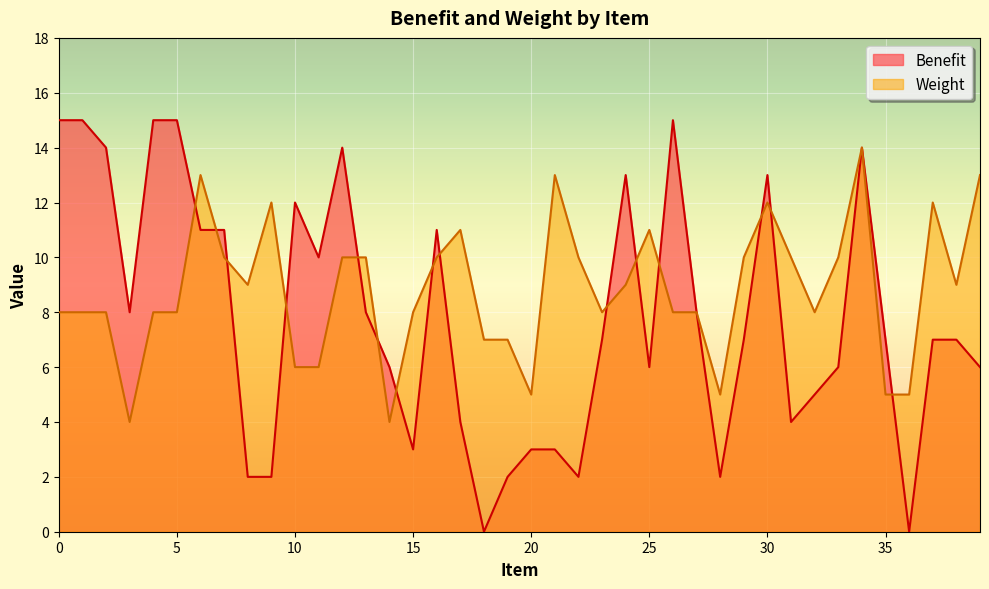

Is it true that Benefit equals 8 at 27?

True